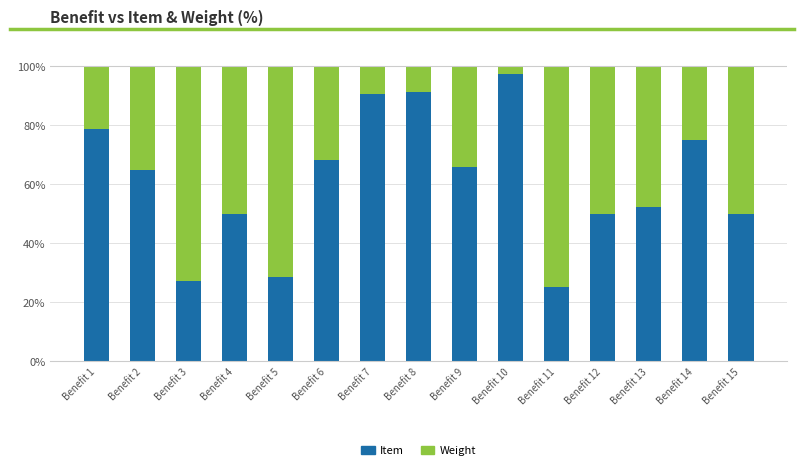

The Item series shows 69.8 at Benefit 13. True or false?

False